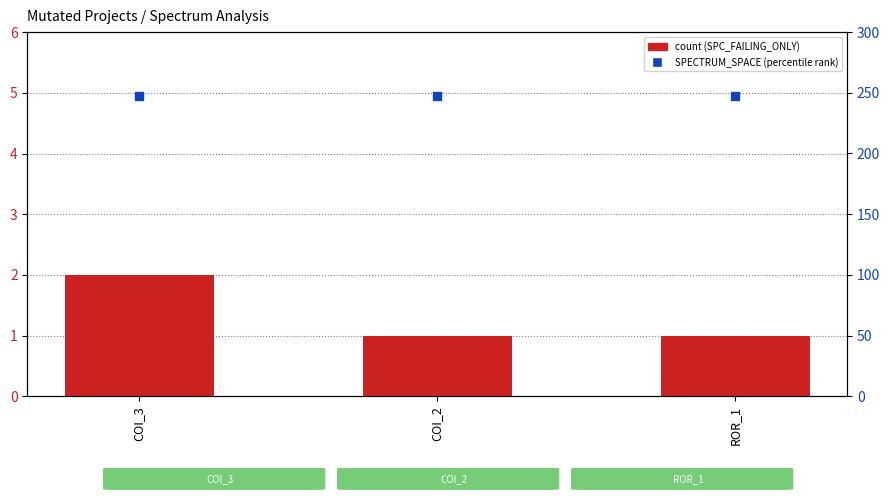

Which series has the widest spread of Y values?

SPC_FAILING_ONLY (count)